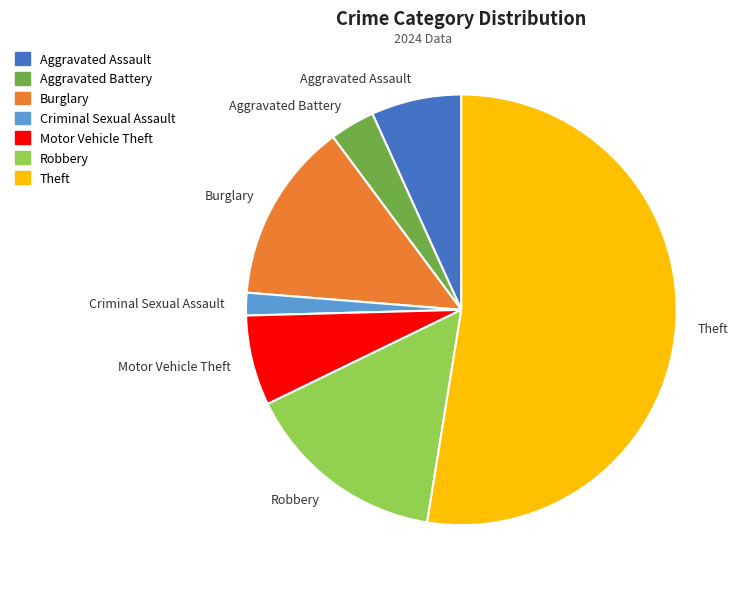

What is the largest slice in the pie chart?

Theft